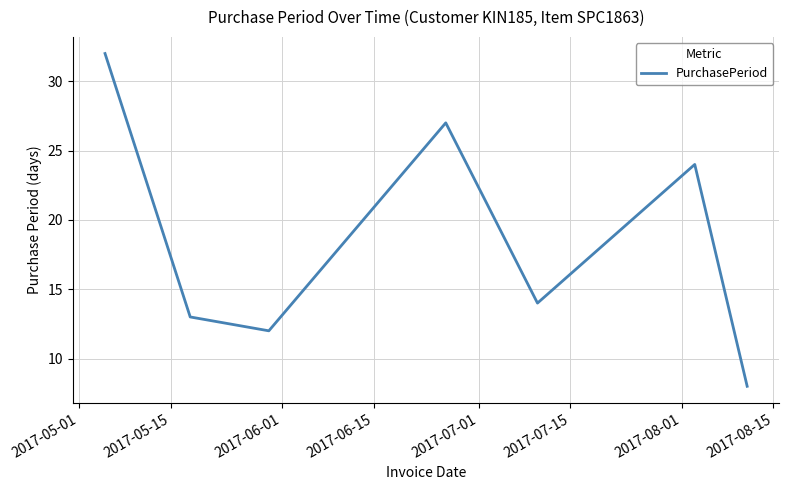

True or false: the data has more than 0 interior local peaks.

True